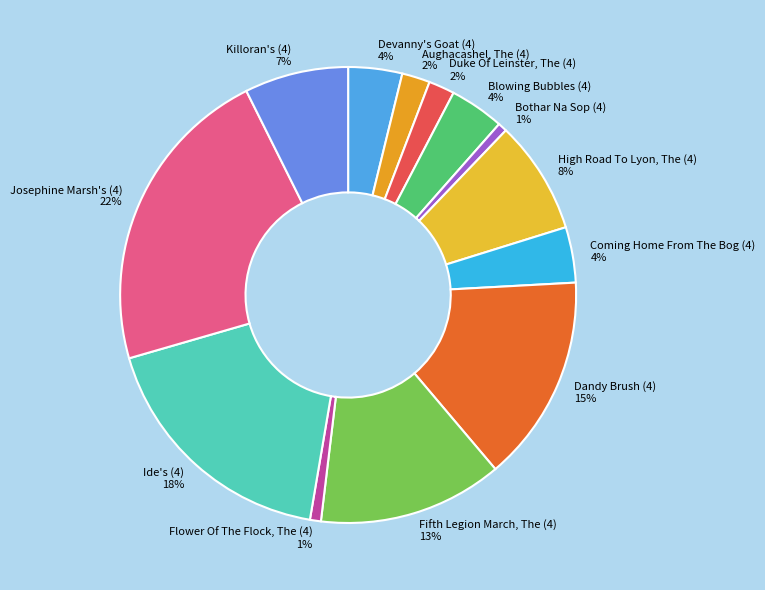

Count the number of slices in the pie.

13